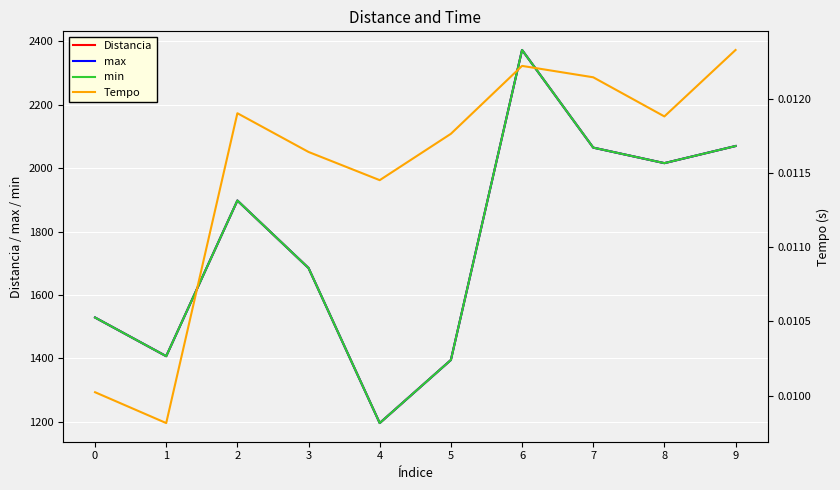

True or false: Distancia and max intersect in this chart.

False